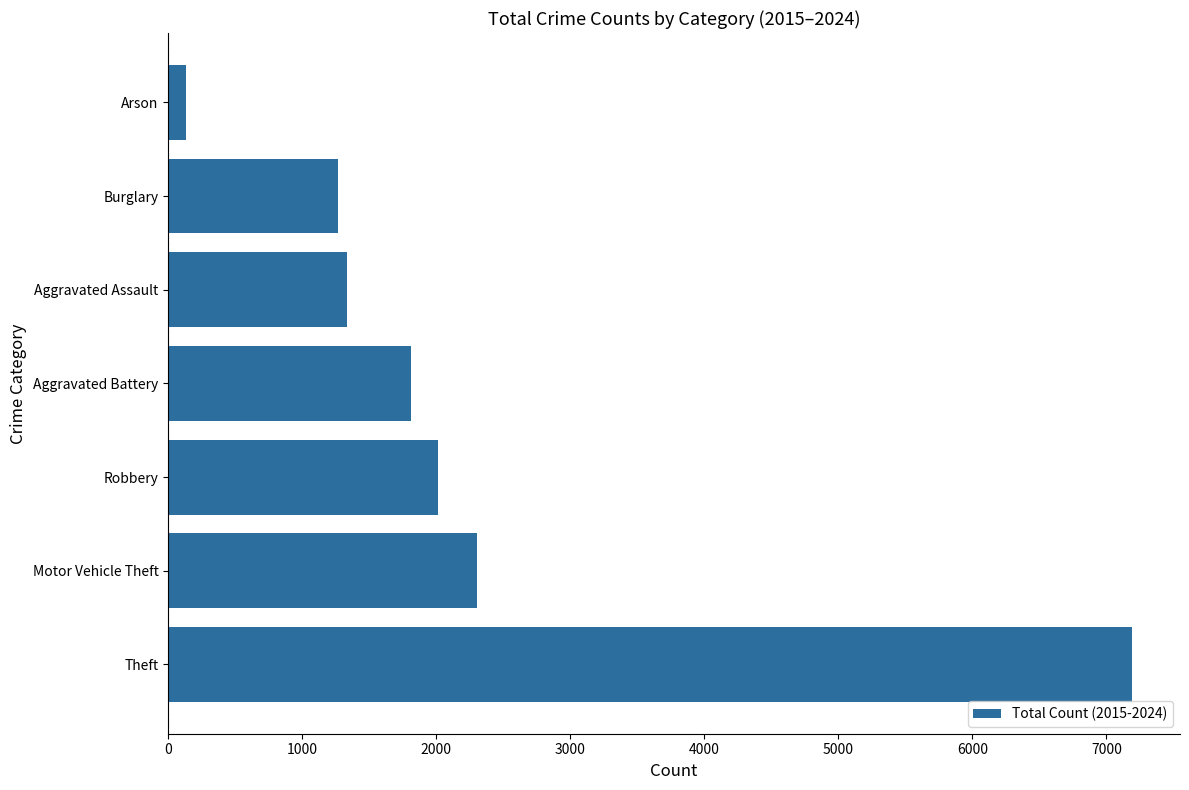

Reading top to bottom, extract all data points from this chart.

Arson=135	Burglary=1266	Aggravated Assault=1337	Aggravated Battery=1814	Robbery=2010	Motor Vehicle Theft=2302	Theft=7190